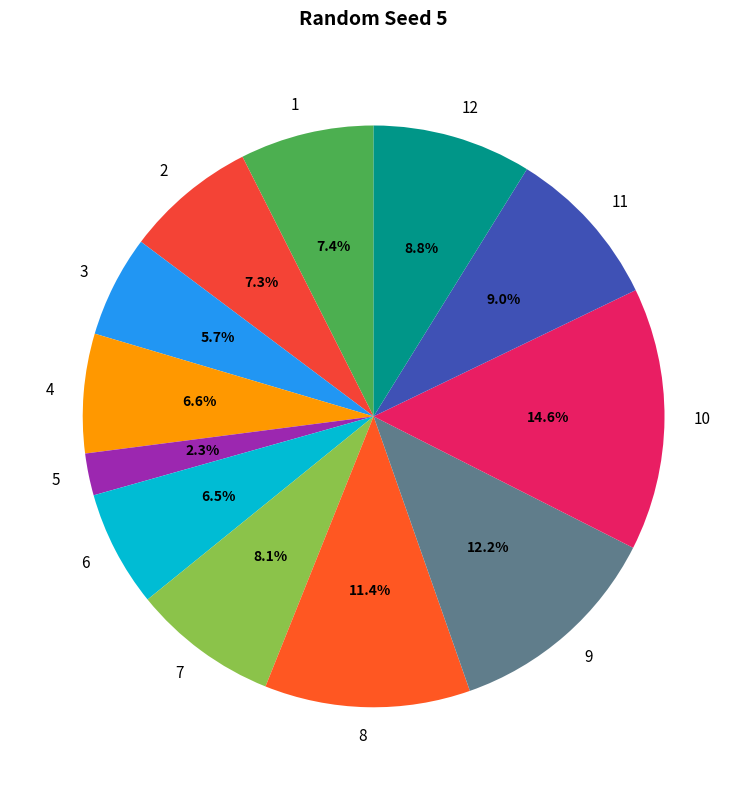

What is the largest slice in the pie chart?

10